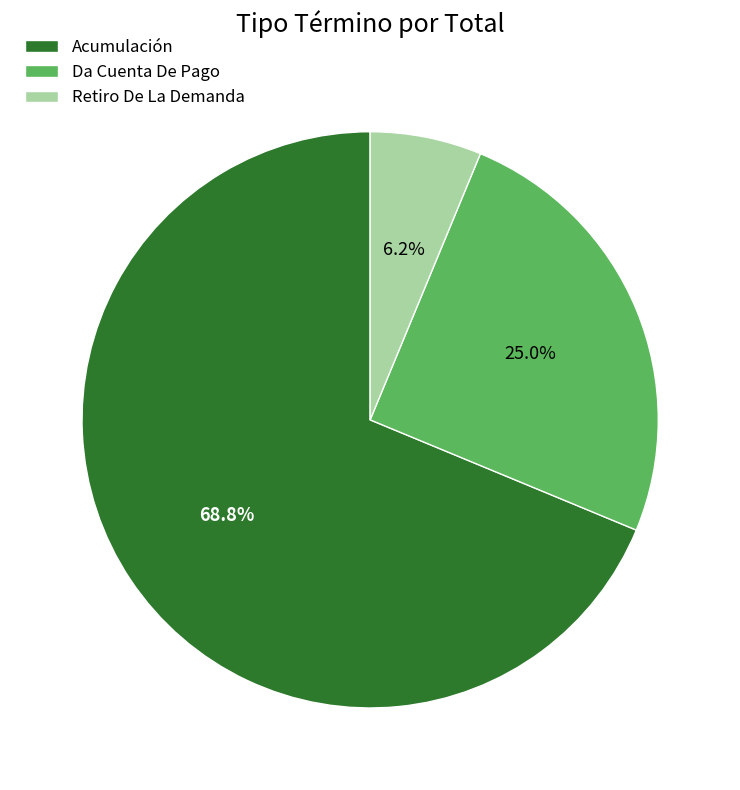

To the nearest percent, what percentage of the pie is Retiro De La Demanda?

6%